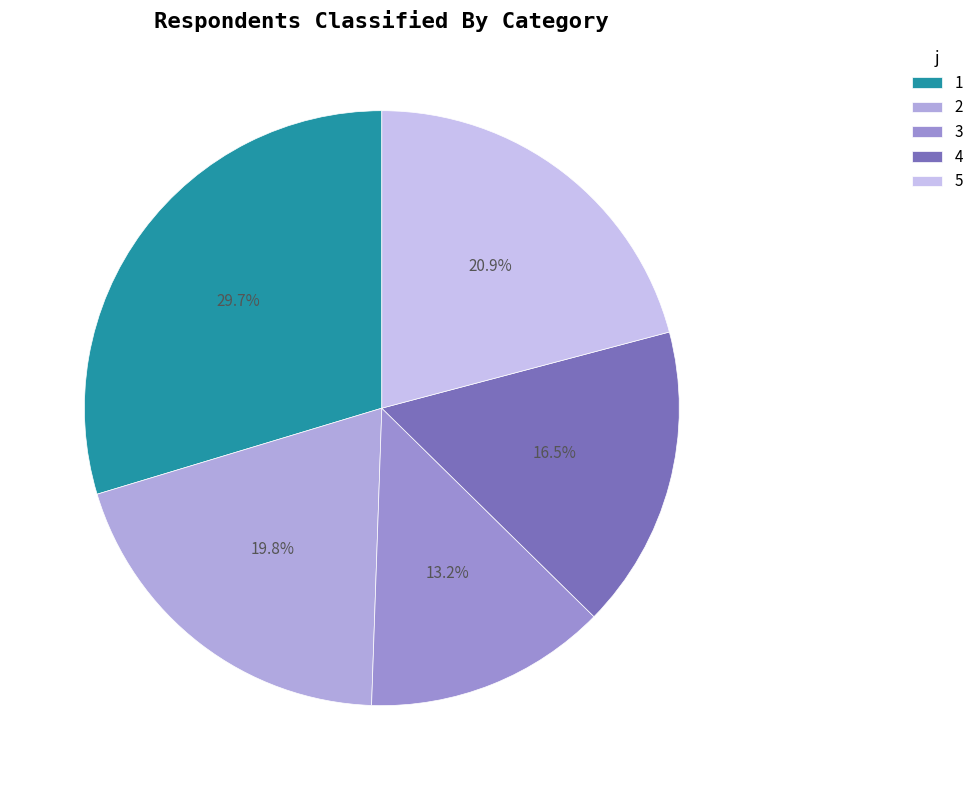

To the nearest percent, what is the combined percentage of 3 and 1?

43%